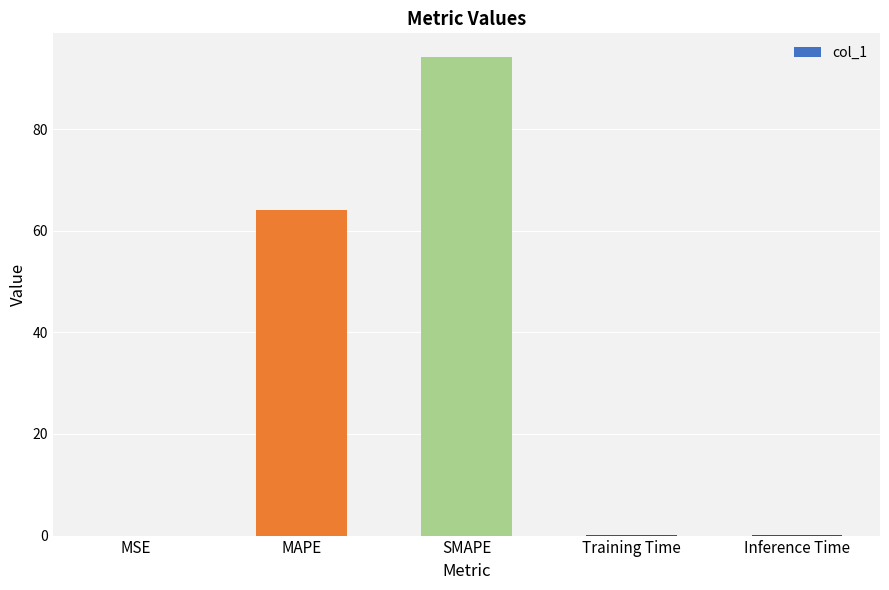

The chart shows a value of 64.0 at MAPE. True or false?

True